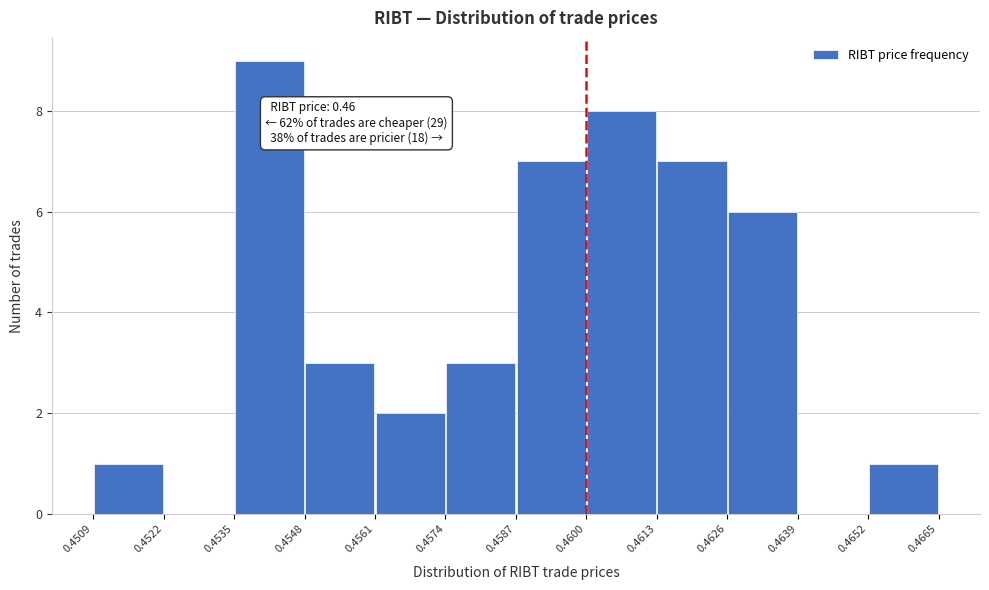

Which range on the x-axis has the tallest bar?

0.4535 to 0.4548